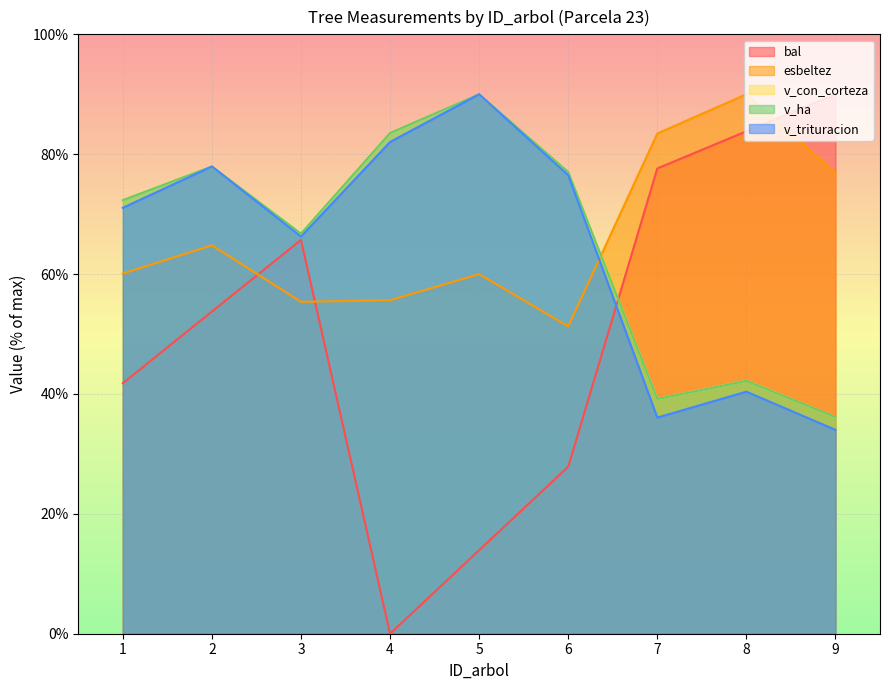

Is the value of v_con_corteza at 2 greater than the value of esbeltez at 9?

Yes